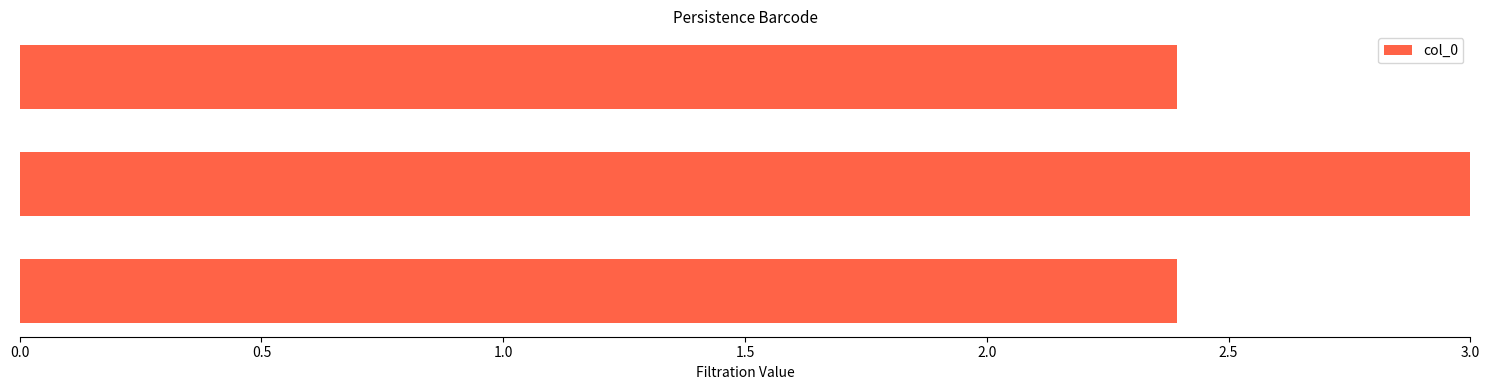

What is the difference between the maximum and second lowest values?

0.6